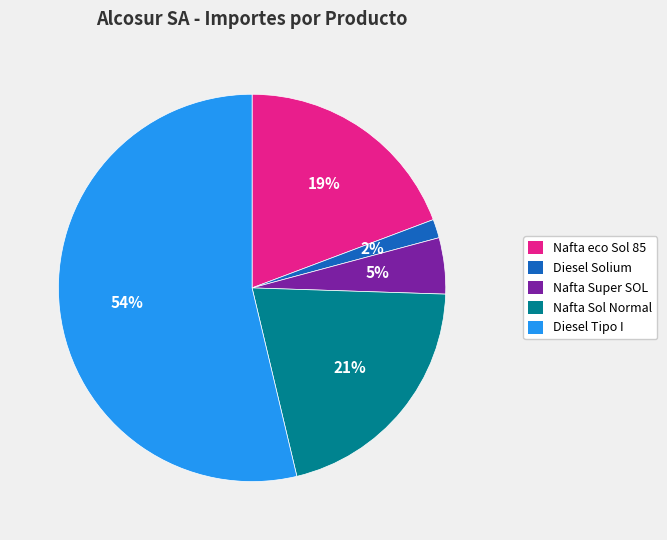

Which slice is the largest?

Diesel Tipo I